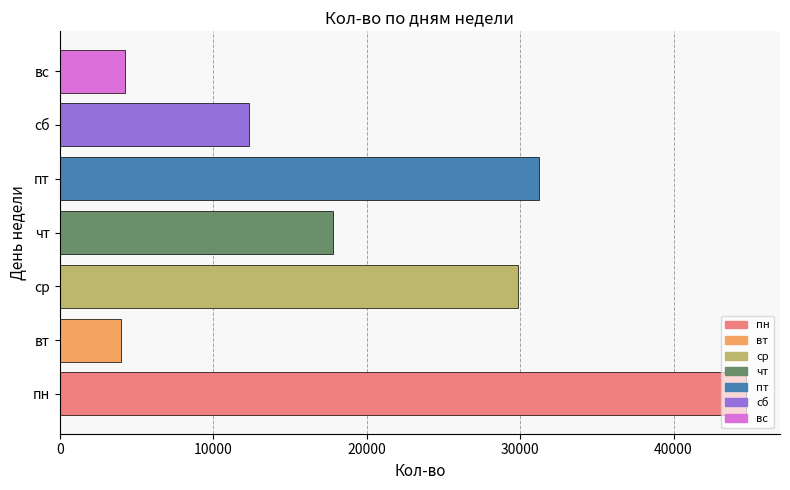

Read the value at вт.

3985